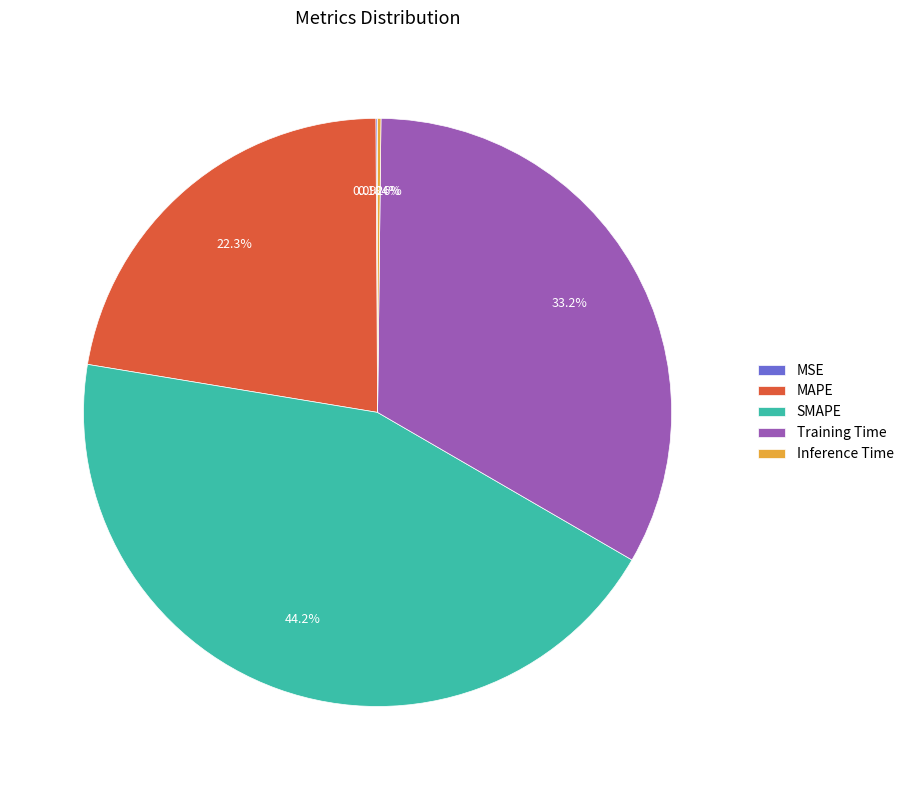

Which has a higher value, Training Time or SMAPE?

SMAPE